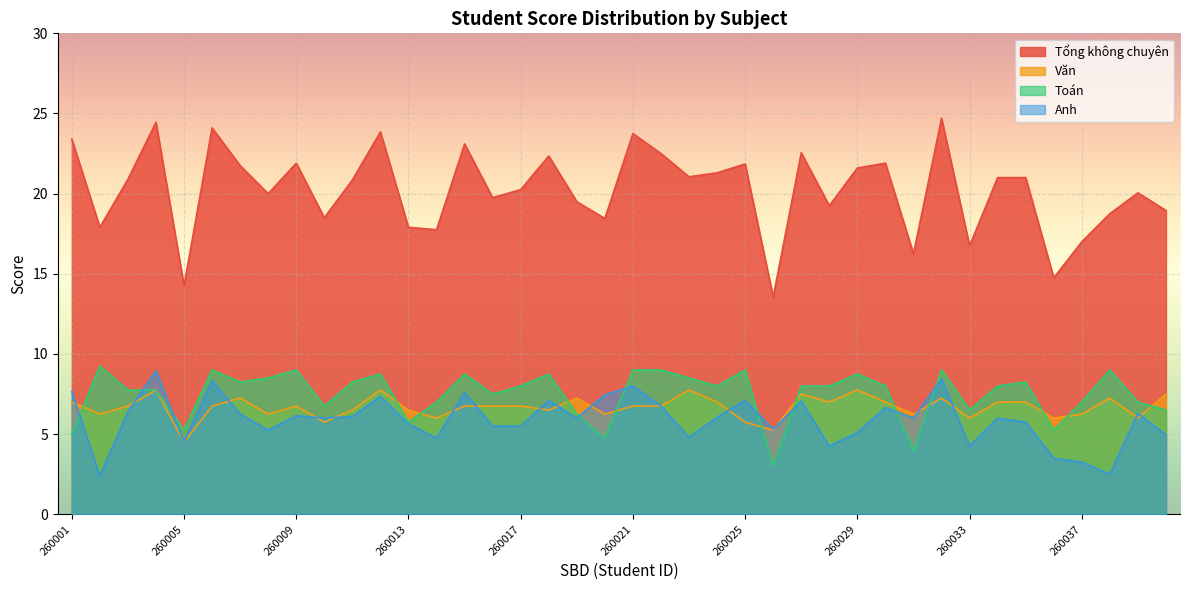

How many lines are shown in the chart?

4